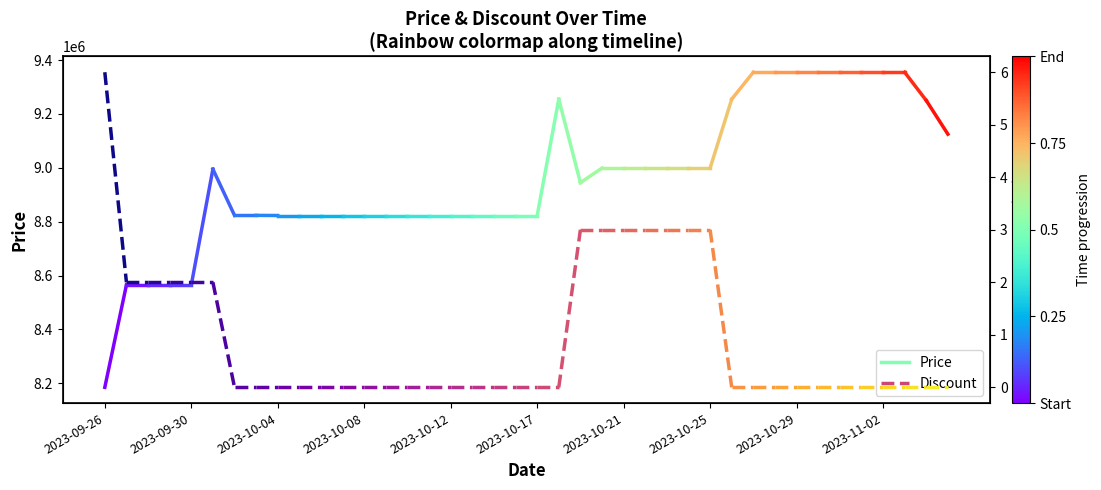

List the series in order of their peak value, lowest first.

Discount, Price